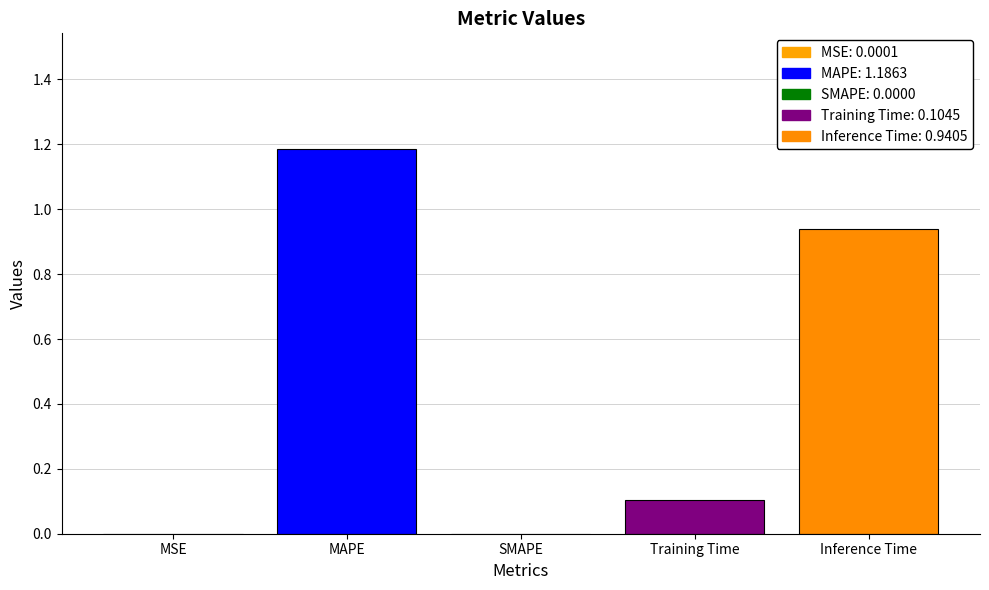

Which label corresponds to the largest value in the chart?

MAPE